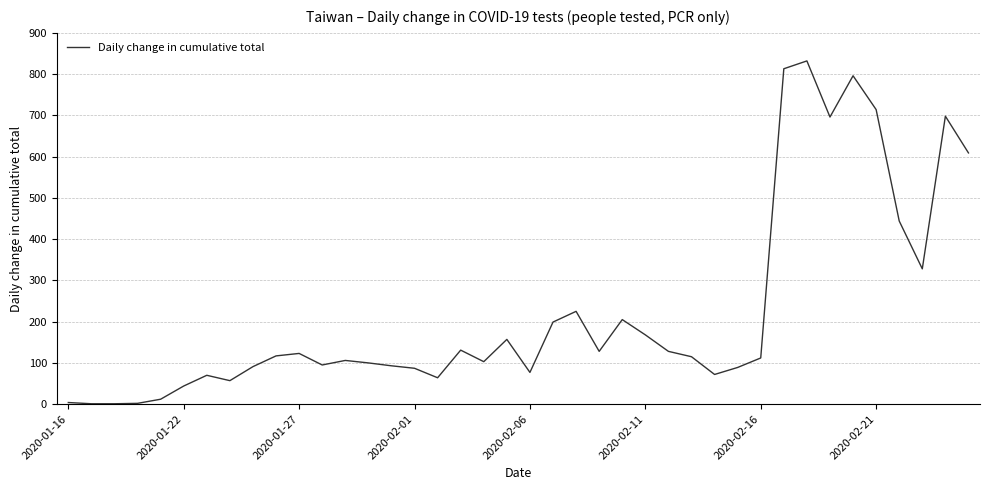

What is the difference between the maximum and minimum values?

831